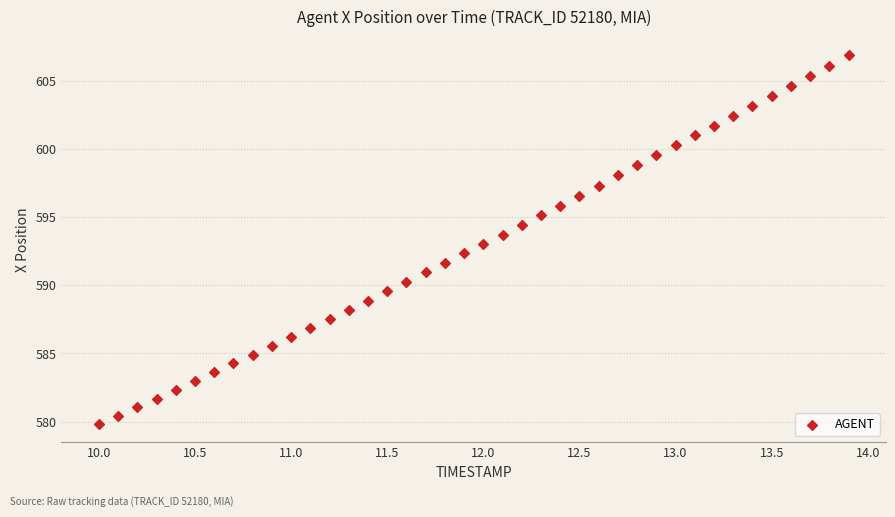

What is the range of Y values (max minus min)?

27.1